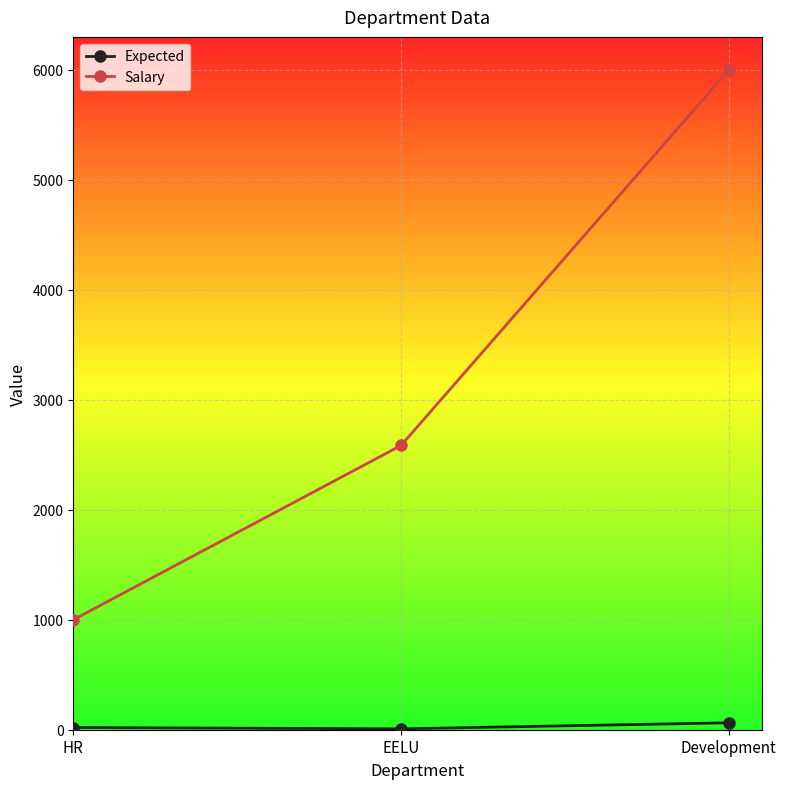

What is the difference between the Salary values at Development and EELU?

3415